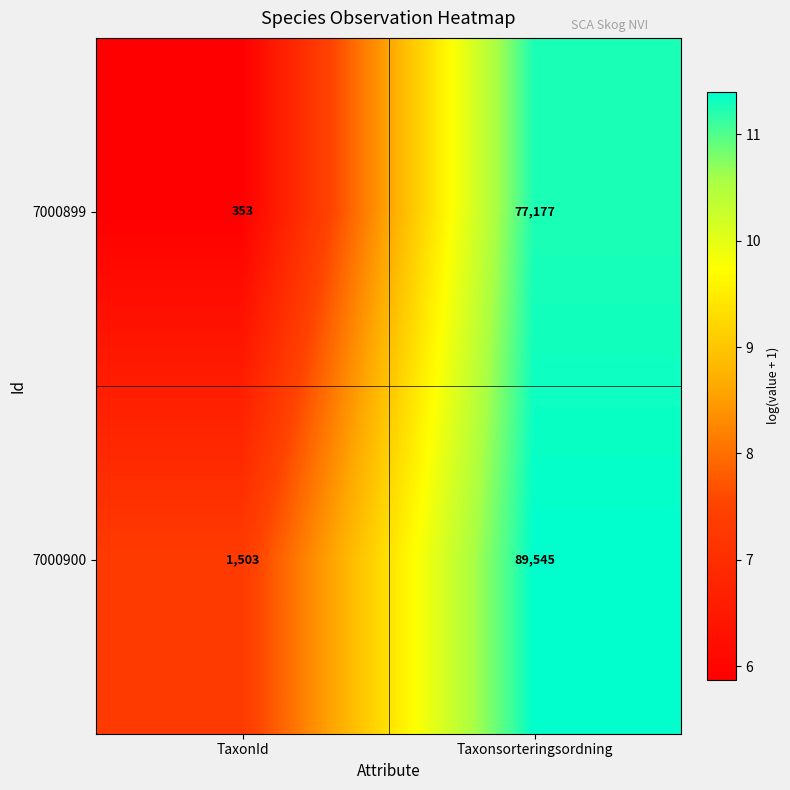

Between TaxonId and Taxonsorteringsordning, which series saw the biggest shift?

7000900